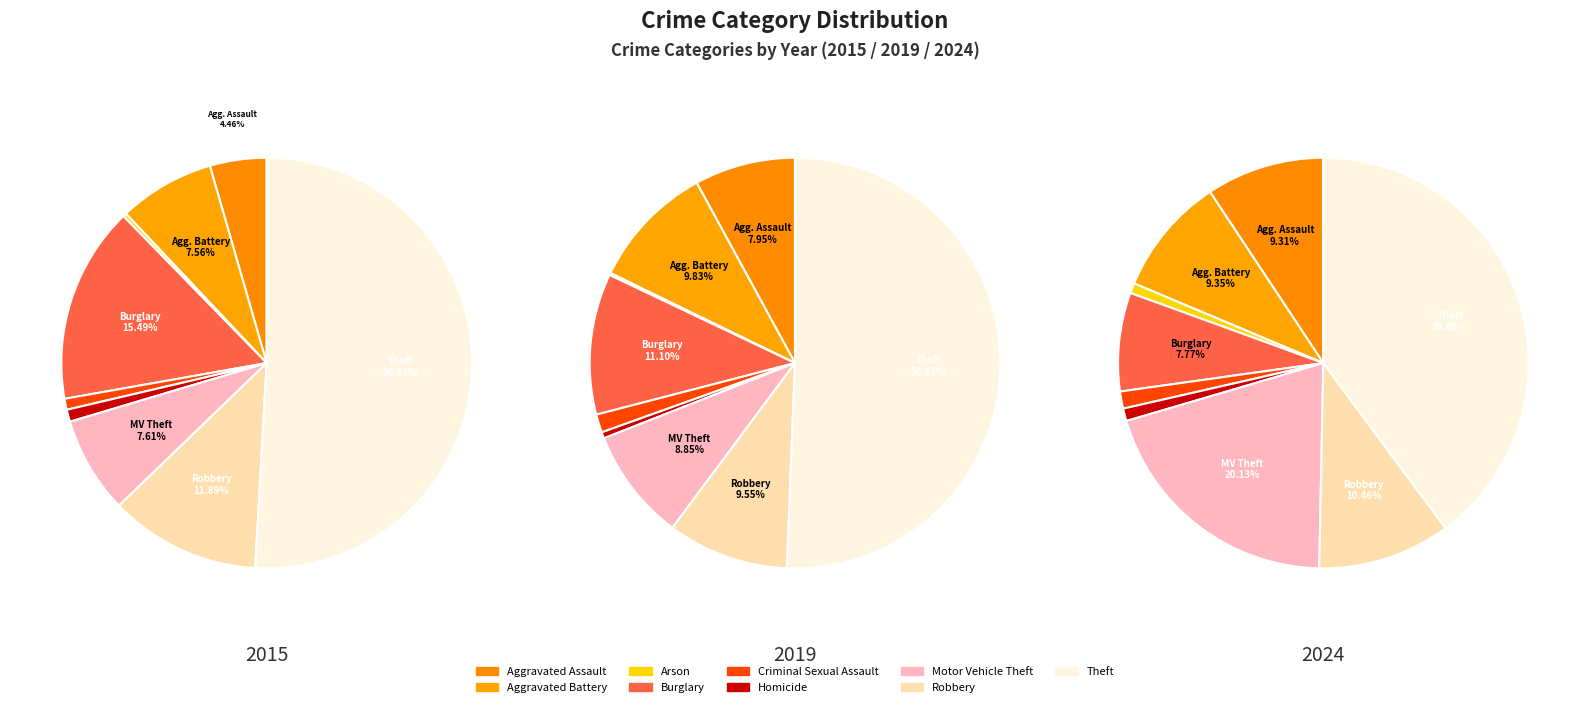

To the nearest percent, what is the average slice percentage?

11%